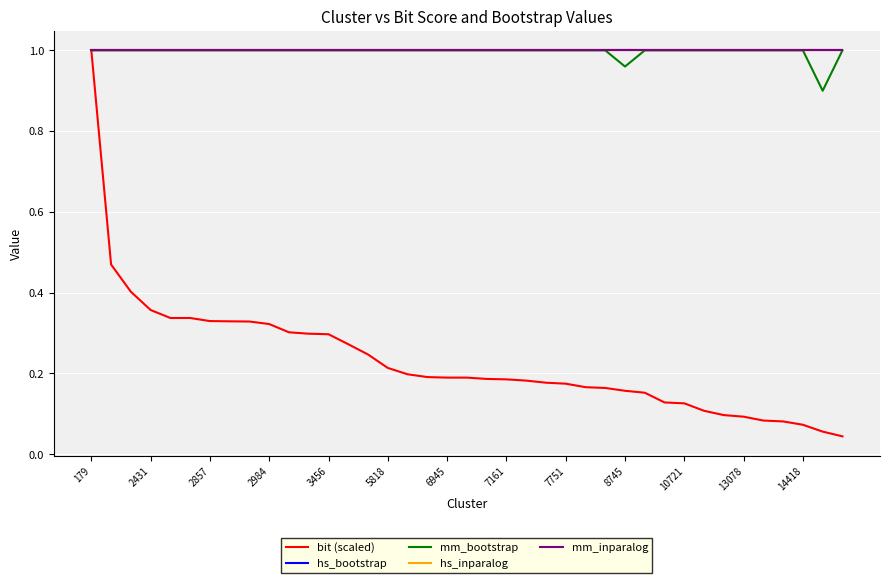

What is the lowest value of the hs_bootstrap series?

1.0